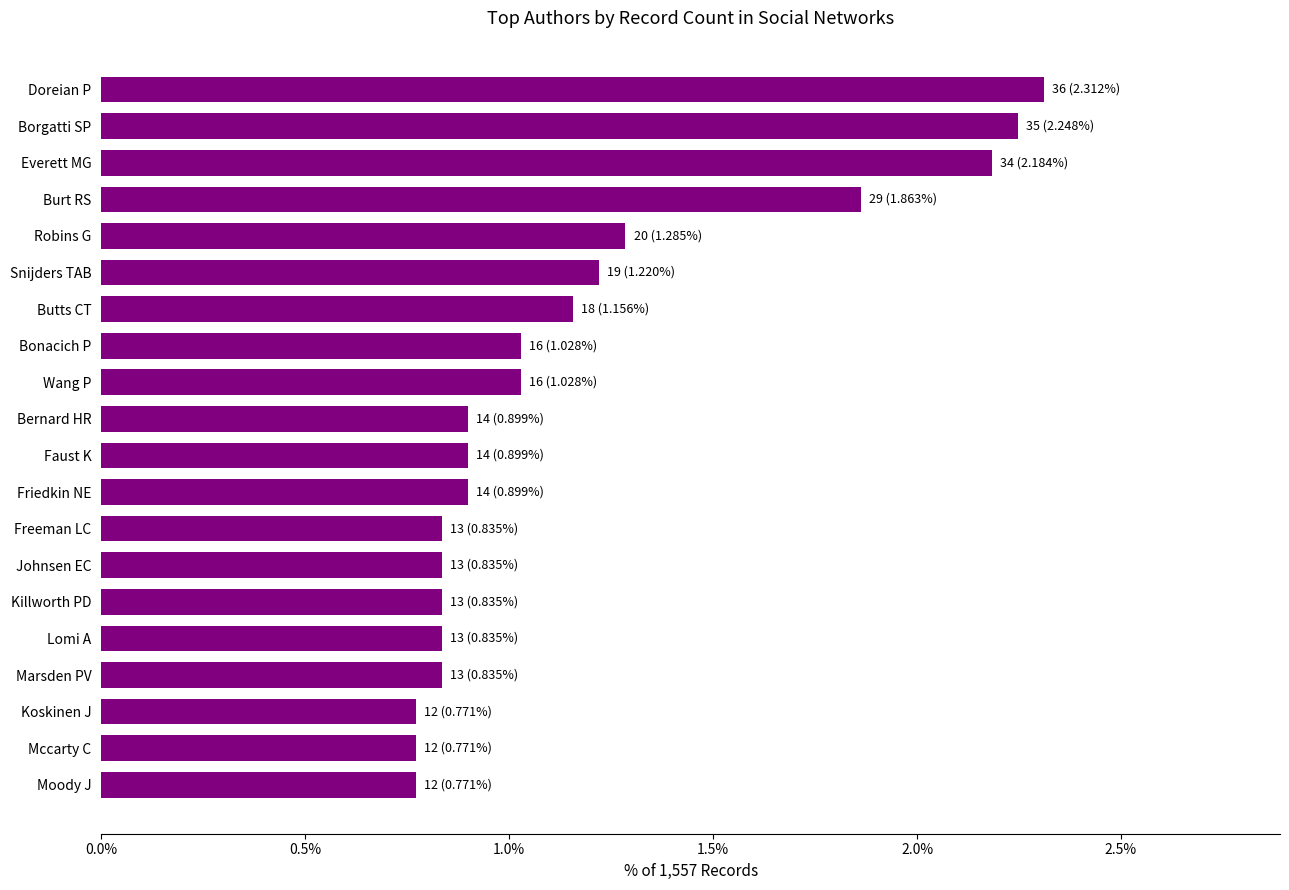

What is the approximate value at Bernard HR?

0.9